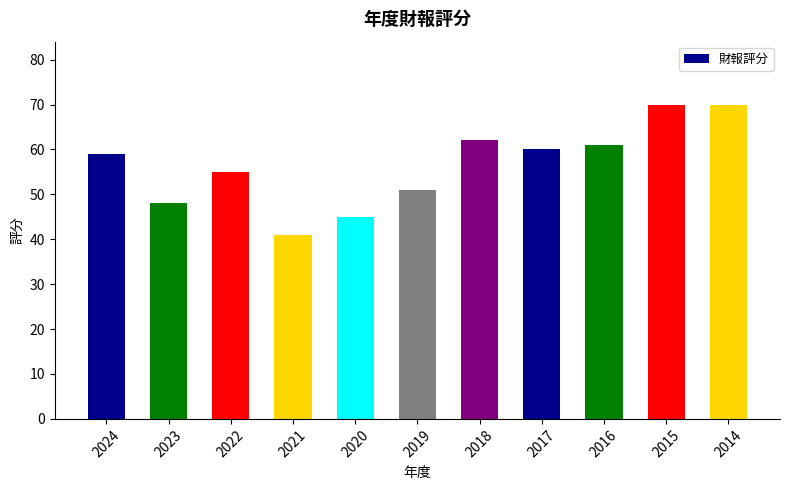

What is the ratio of the value at 2020 to the value at 2024?

0.8